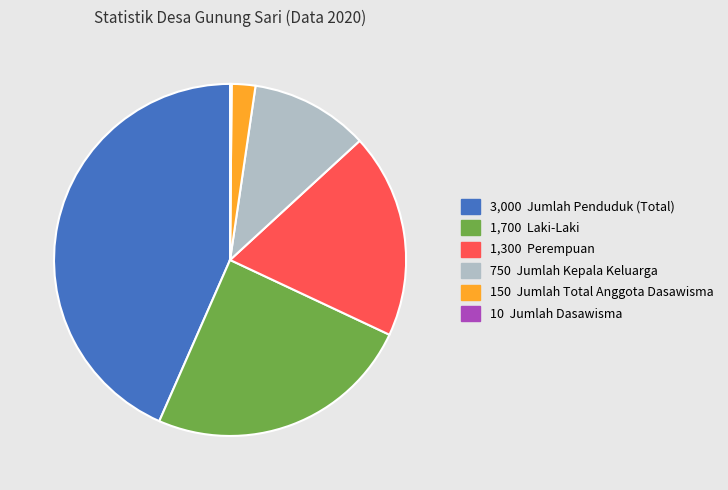

Is there a majority slice in this chart?

No